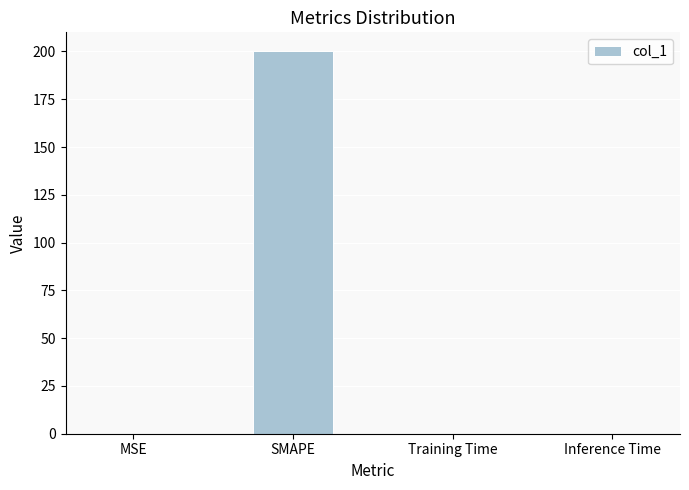

Between Training Time and SMAPE, which is larger?

SMAPE